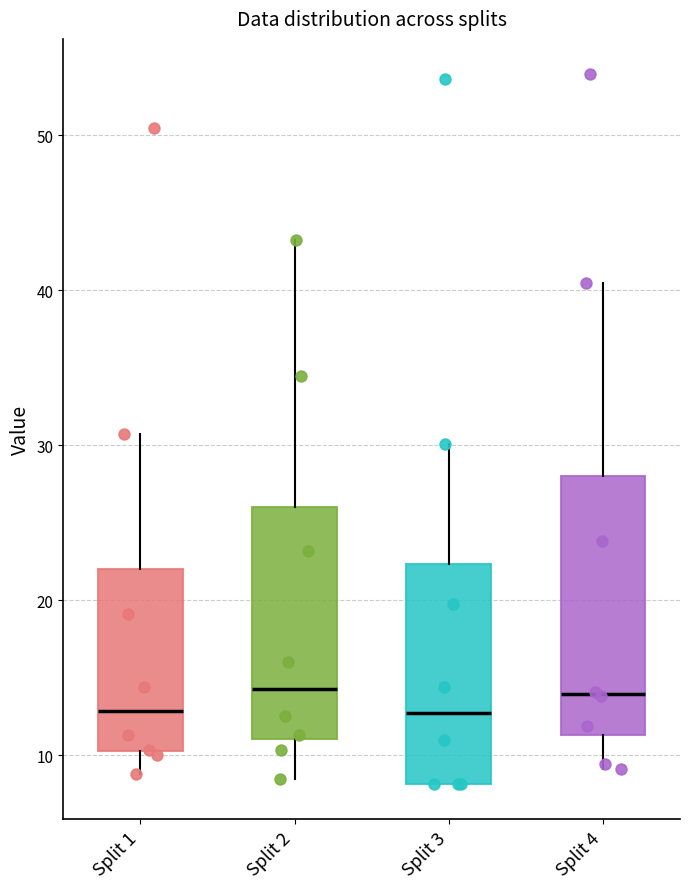

Comparing the boxes themselves (not the whiskers), which one is the tallest?

Split 4